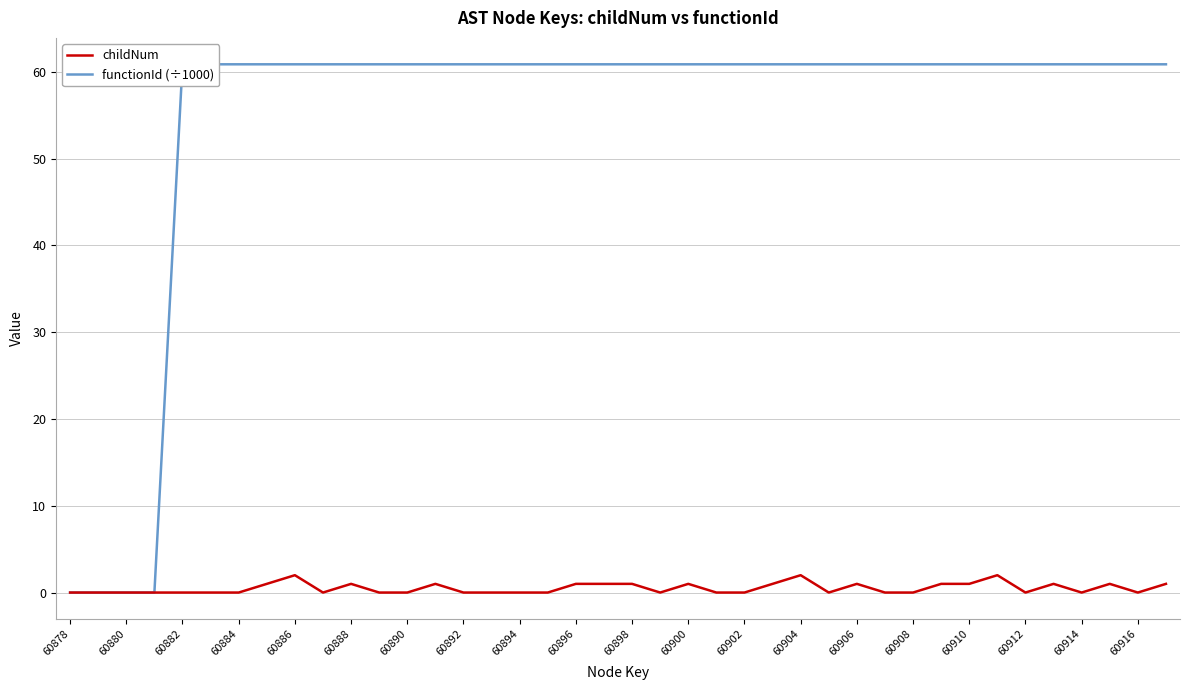

At how many categories does at least one series exceed 21?

36